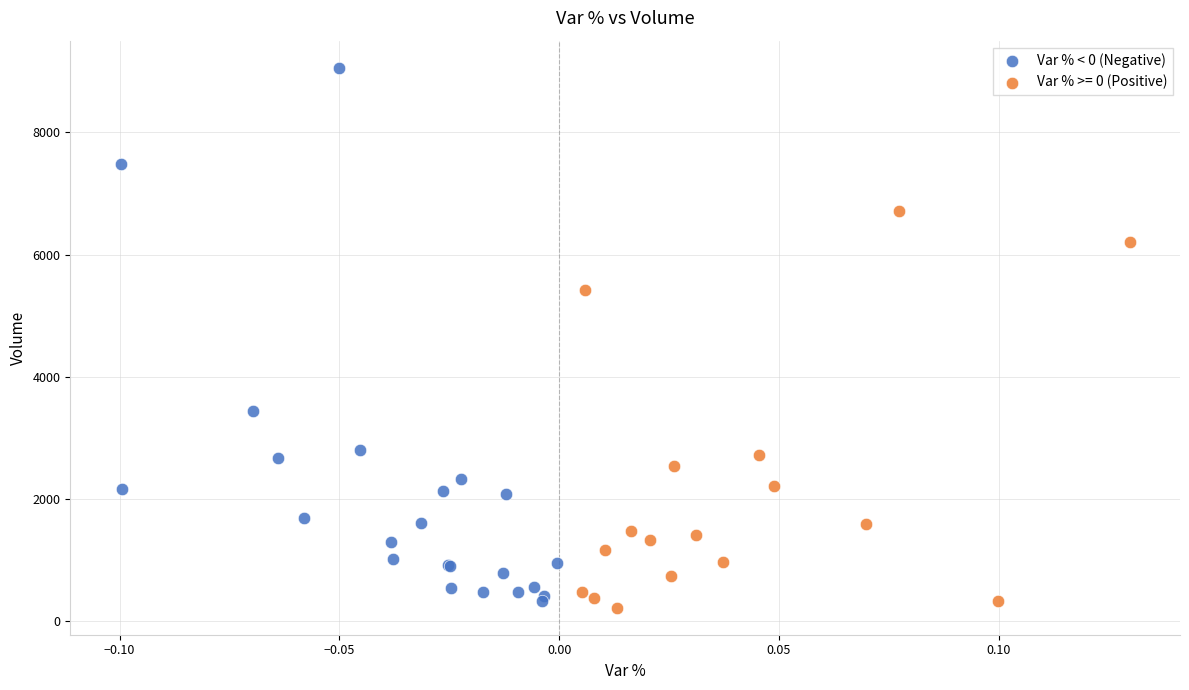

Which series has the widest spread of Y values?

Var % < 0 (Negative)